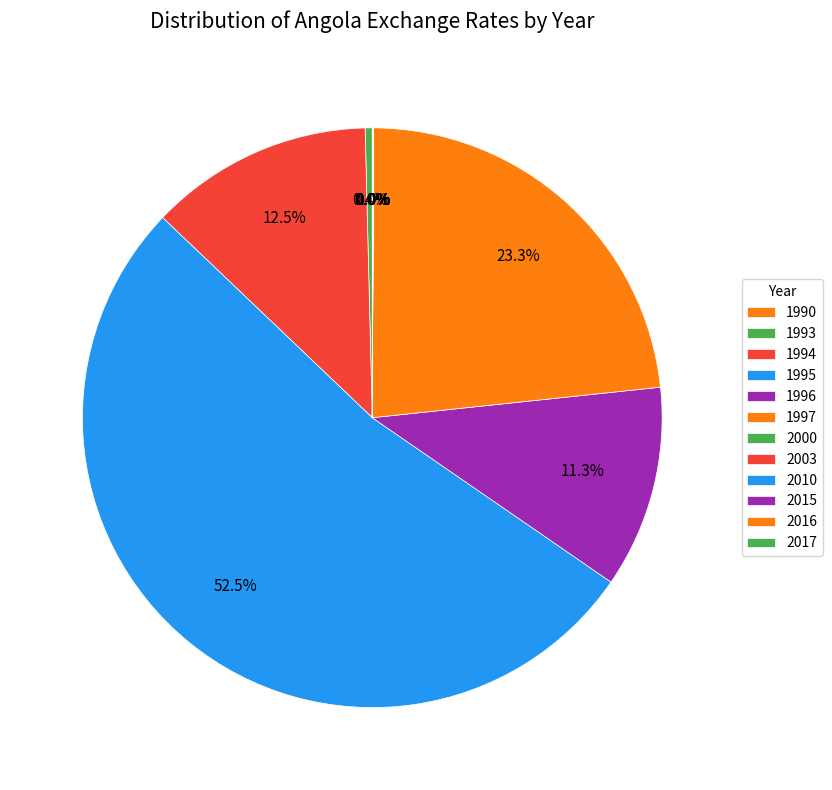

True or false: 2000 accounts for 1% of the total.

False